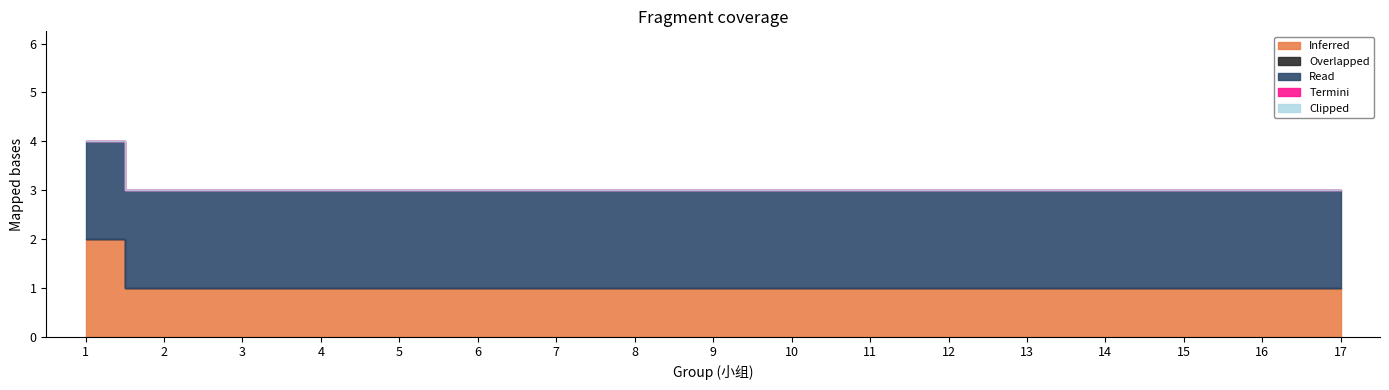

Which category has the lowest value in the Inferred series?

2